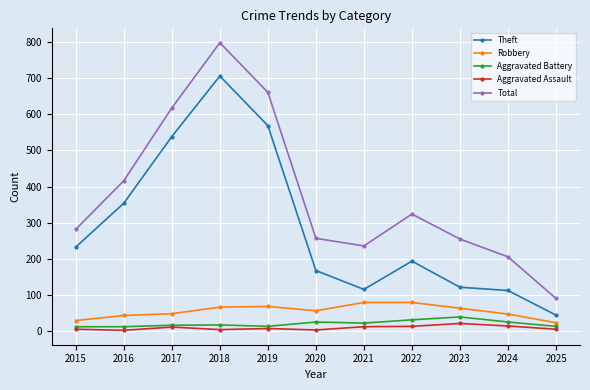

At which category does the chart reach its peak across all series?

2018